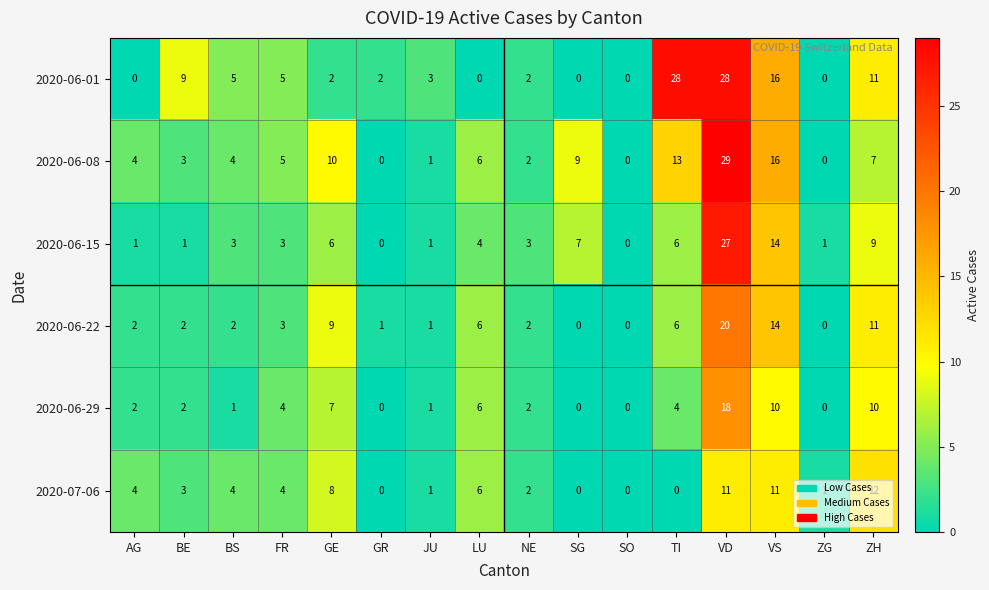

What is the difference between the highest and lowest values at GE?

8